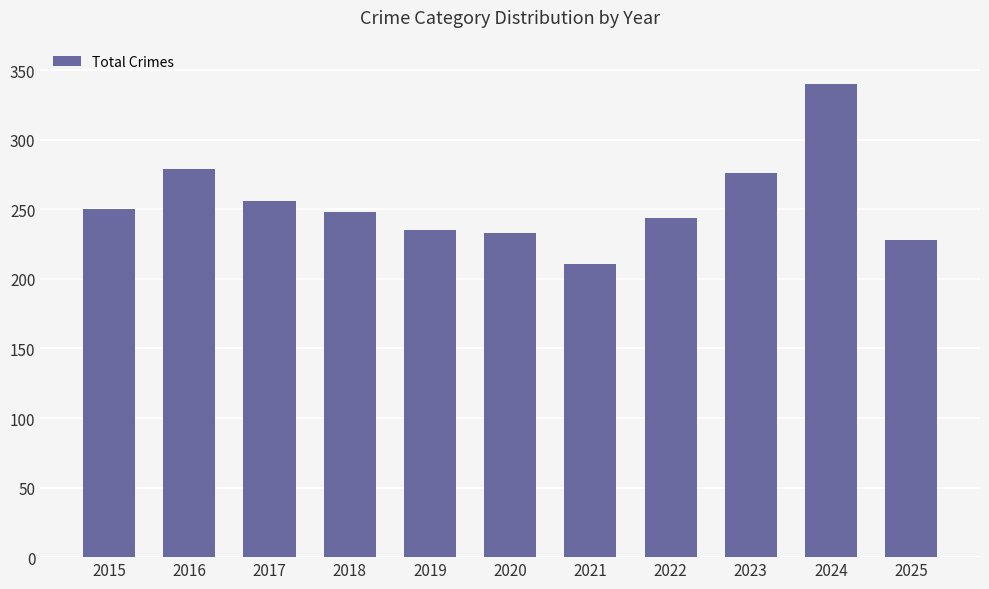

What is the value of the 11th bar from the left?

228